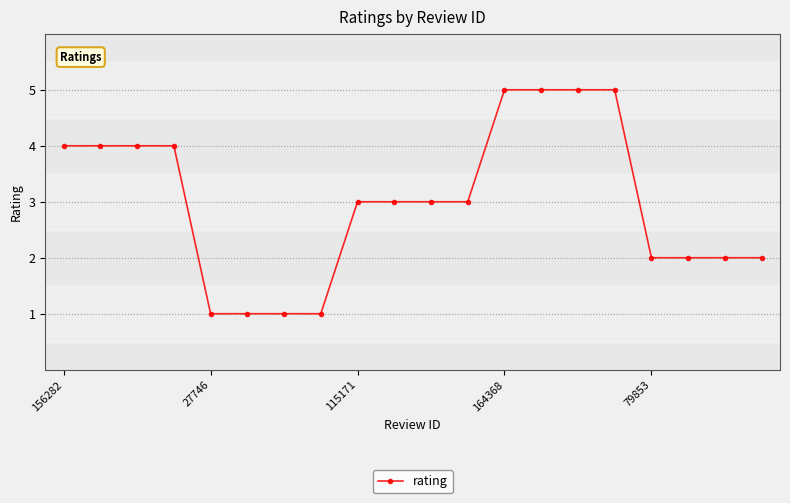

Is this an area chart (filled region under the line)?

No